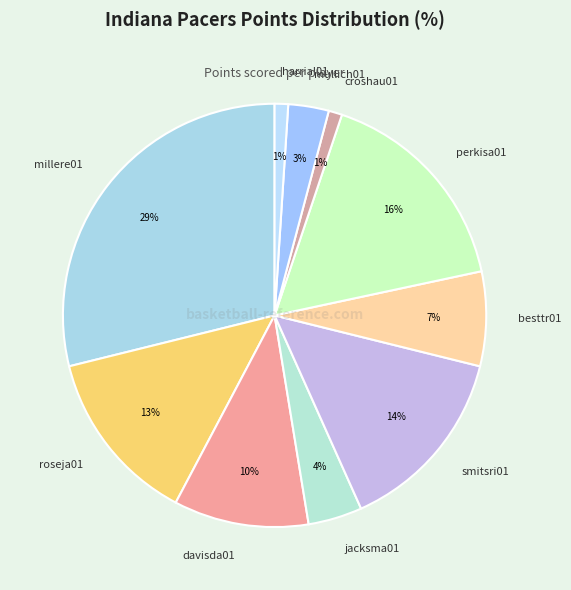

True or false: harrial01 accounts for 10% of the total.

False